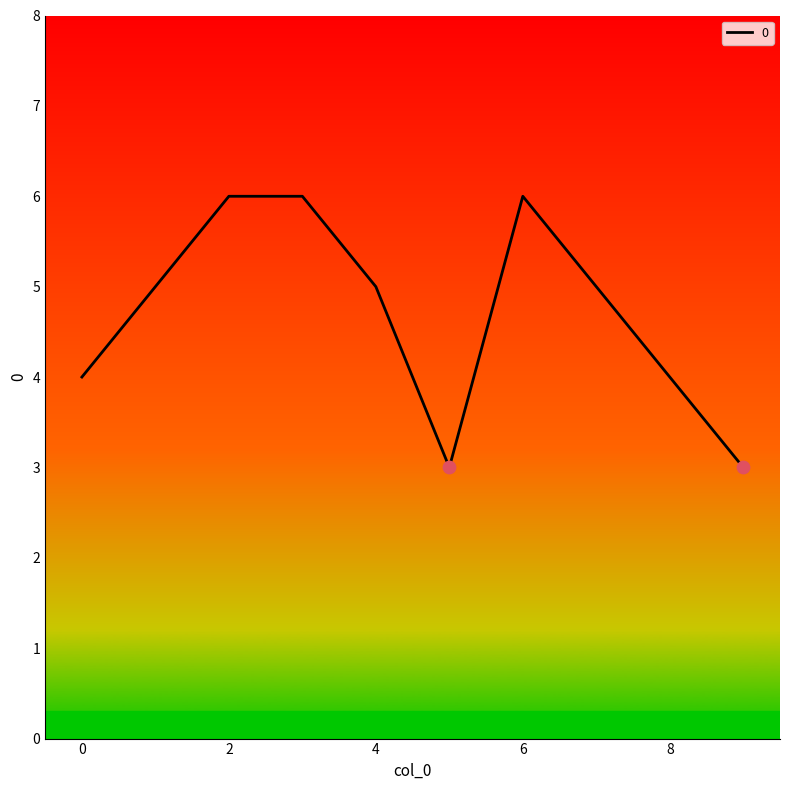

What is the difference between the maximum and minimum values?

3